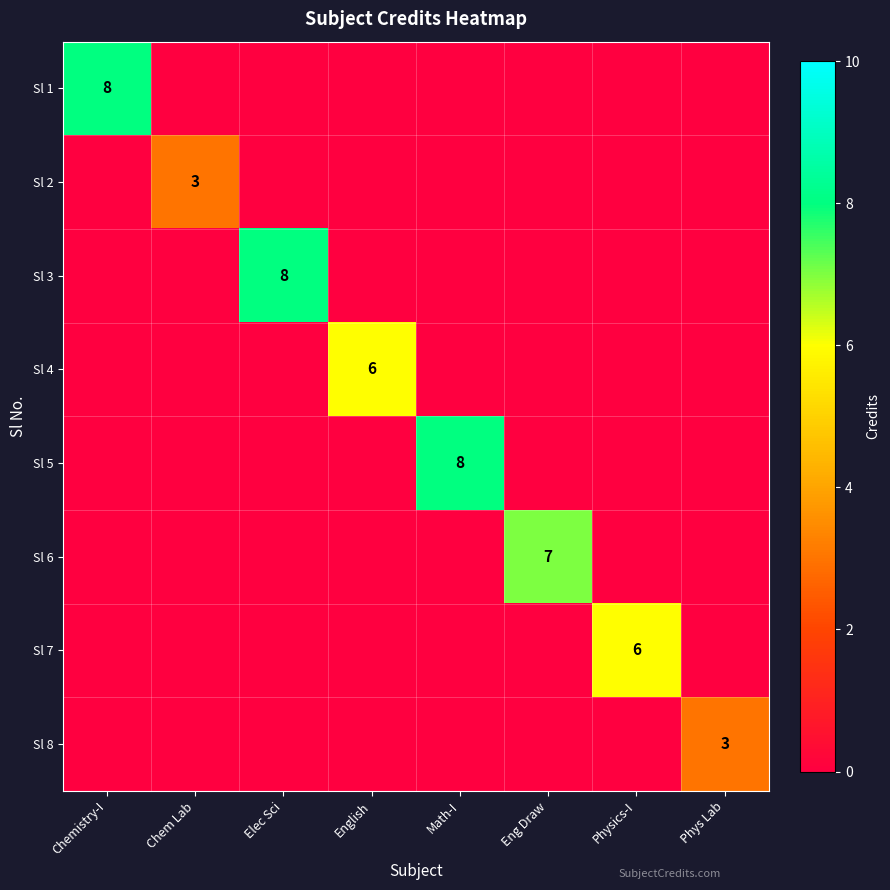

The value of Sl 3 at Elec Sci is 4. True or false?

False